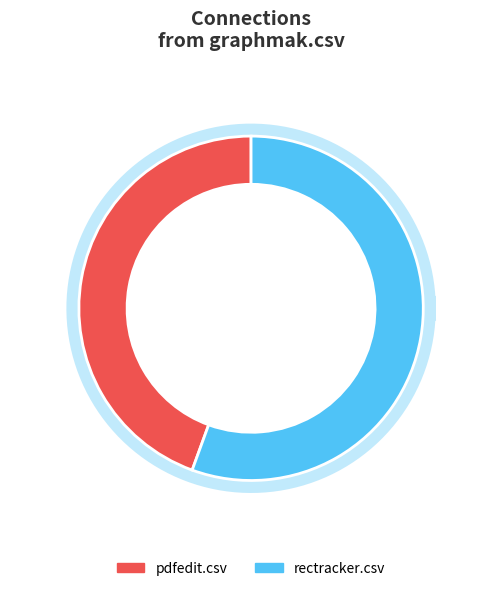

Is it true that rectracker.csv is 56% of the pie?

True